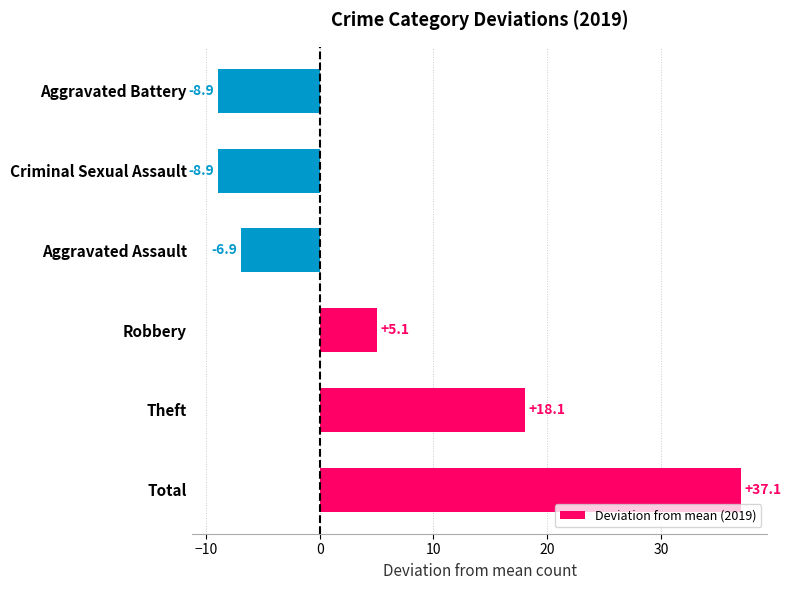

What value does the data have at Theft?

18.1